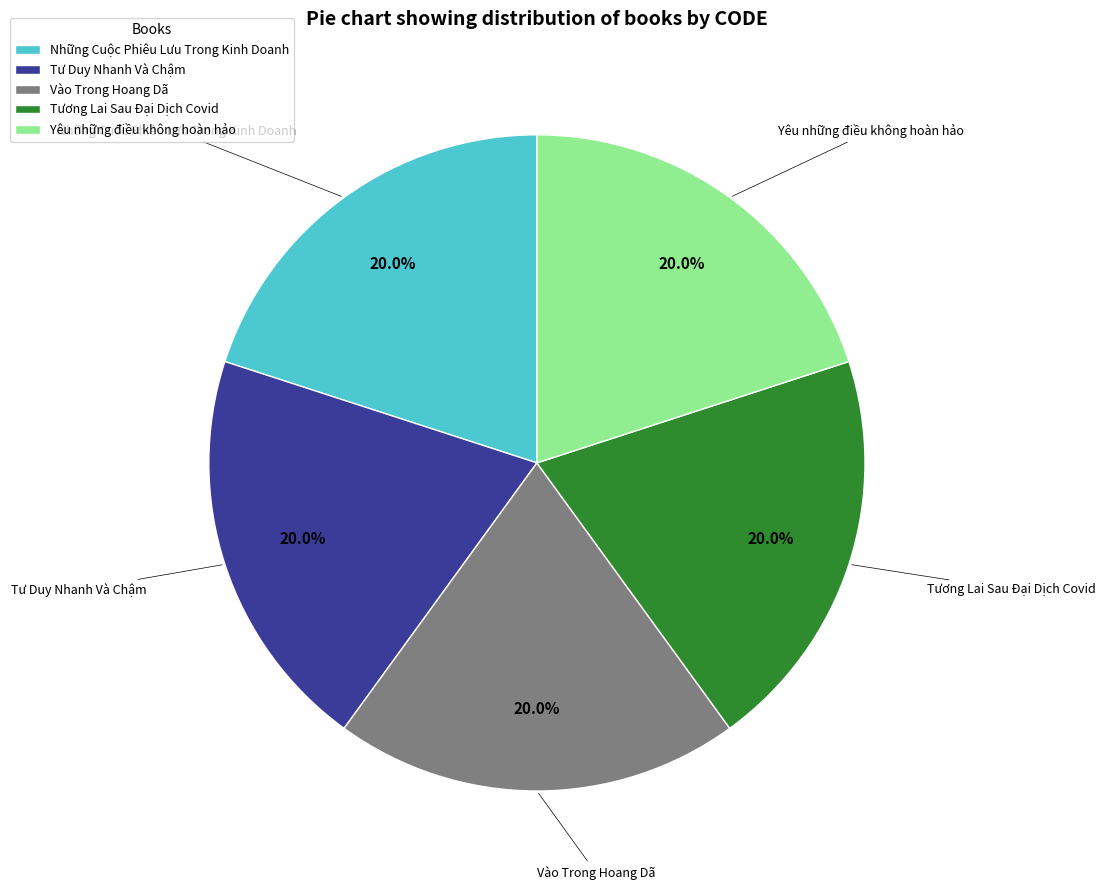

Count the number of slices in the pie.

5